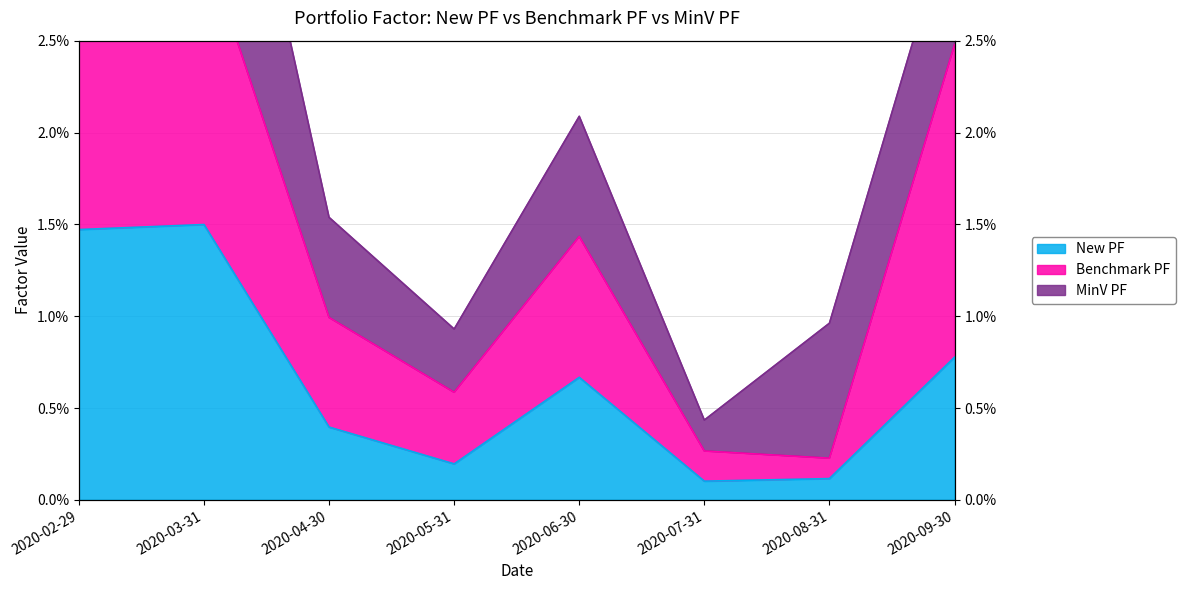

True or false: New PF and Benchmark PF cross at least once.

False